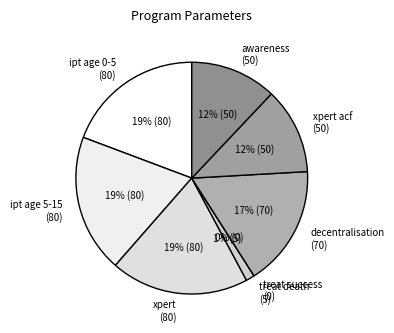

Does any single category account for the majority?

No